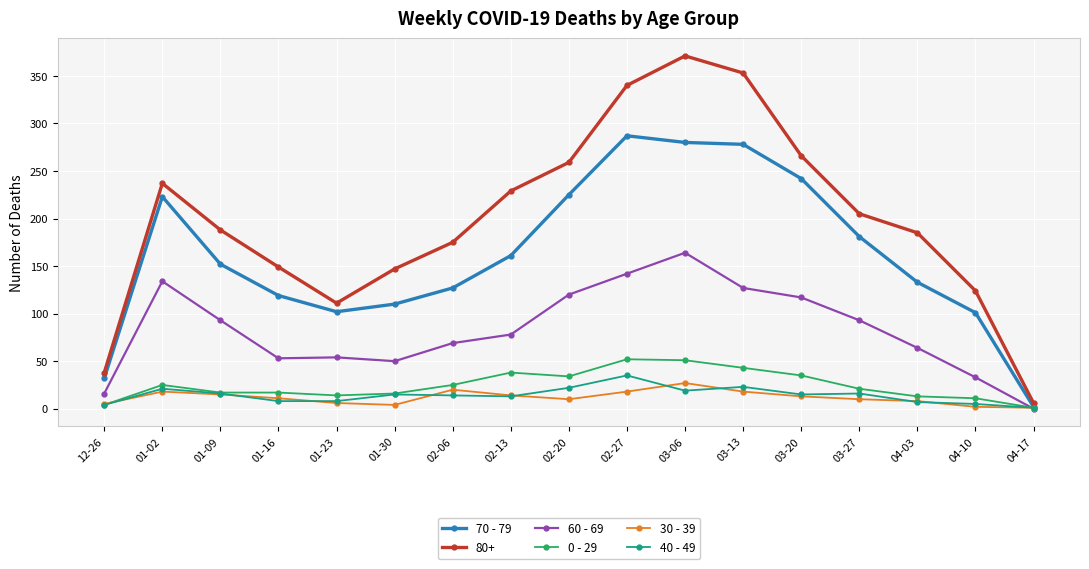

At which category does 70 - 79 reach its first local valley?

01-23